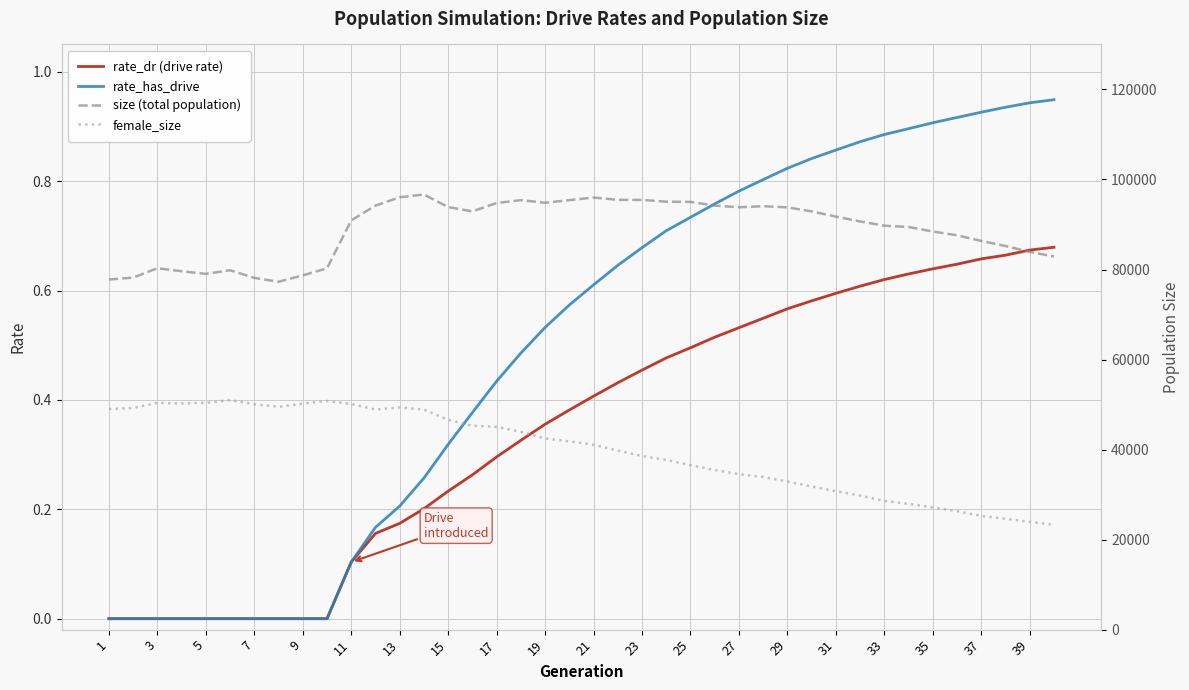

What is the difference between the maximum and minimum values in the female_size series?

27689.0